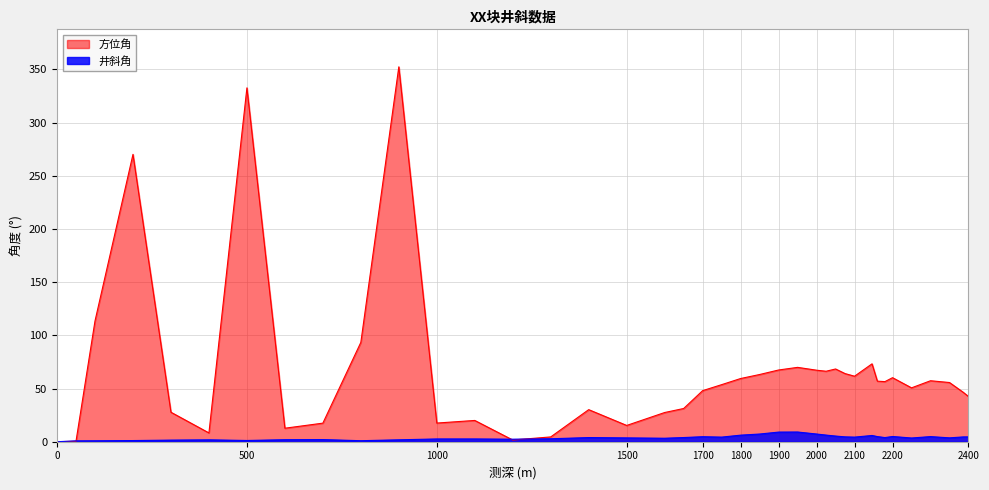

How many interior local valleys does the 方位角 series have?

9